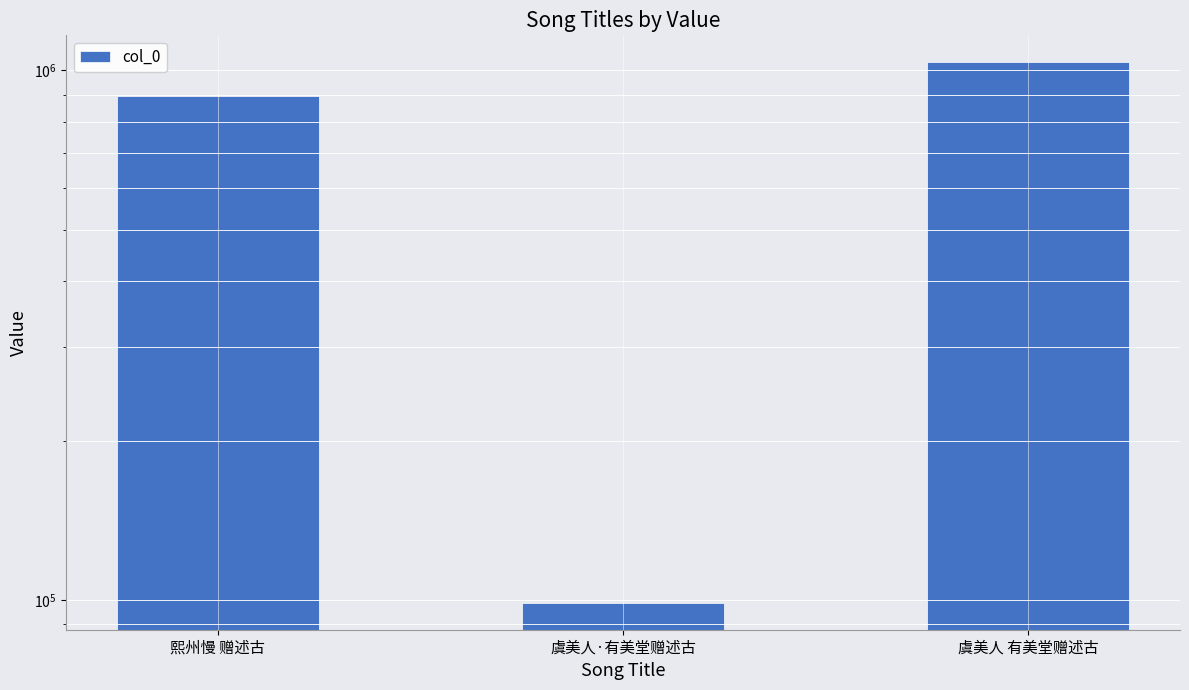

List the labels in order of value, largest first.

虞美人 有美堂赠述古, 熙州慢 赠述古, 虞美人·有美堂赠述古